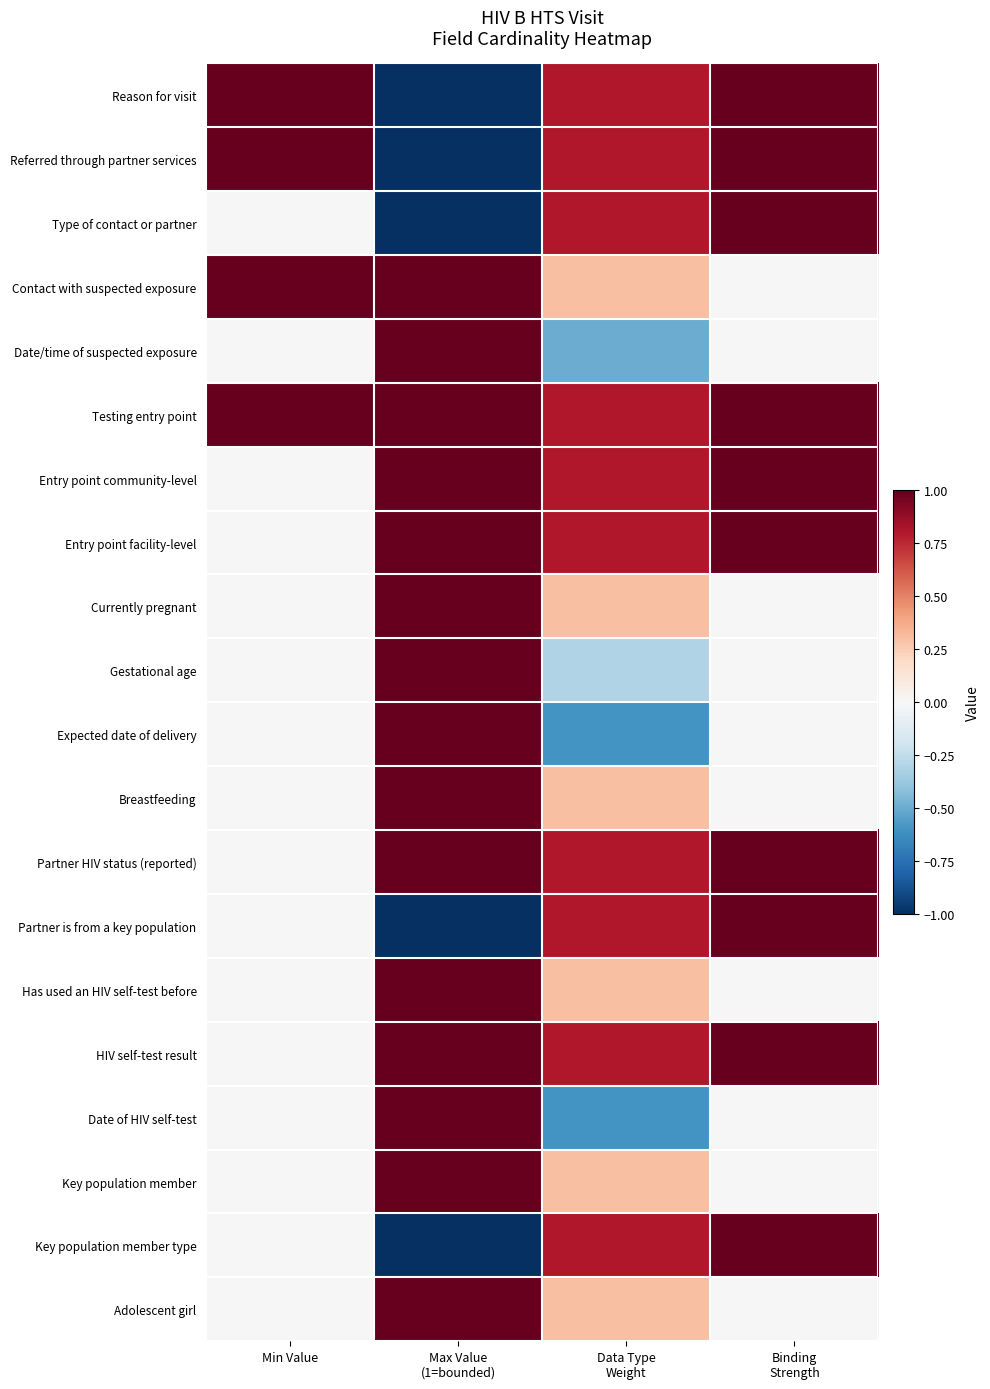

Count the number of data series in this chart.

20